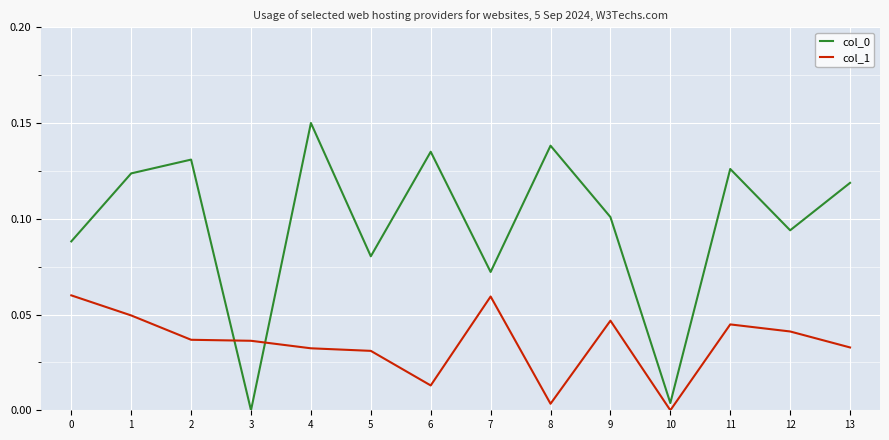

Between which two adjacent categories do col_0 and col_1 first intersect?

2 and 3